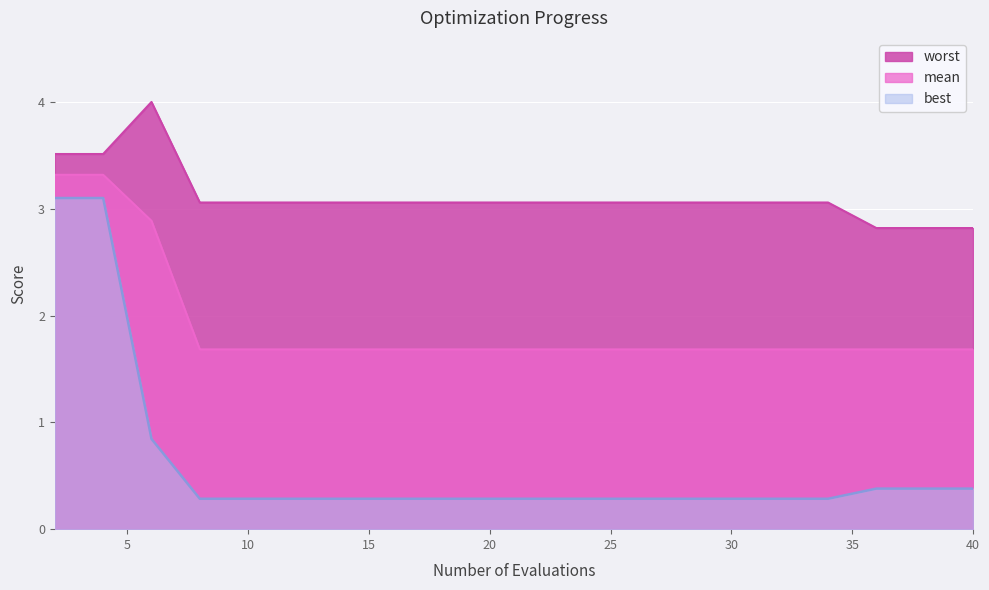

Rank the series at 32 from lowest to highest value.

best, mean, worst